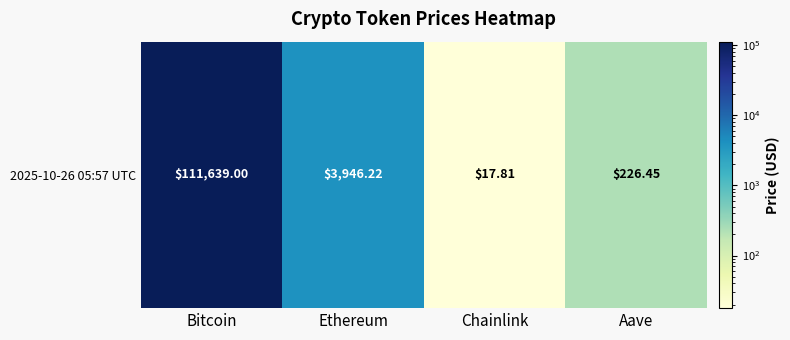

Reading left to right, what are all the values shown in this chart?

Bitcoin=111639.0	Ethereum=3946.2	Chainlink=17.8	Aave=226.4